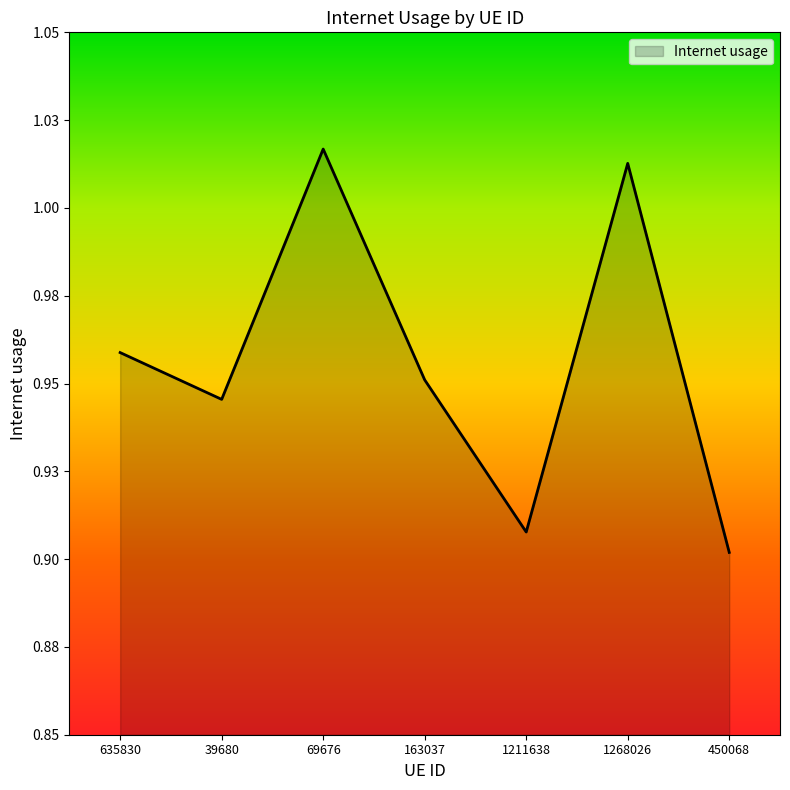

Is this an area chart (filled region under the line)?

Yes